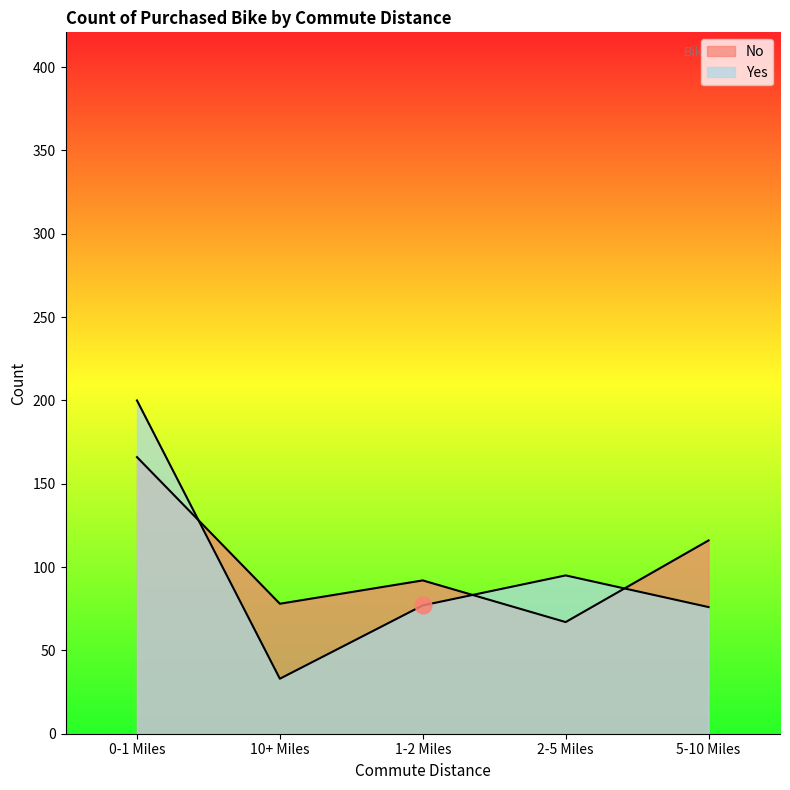

What is the maximum value shown in the chart?

200